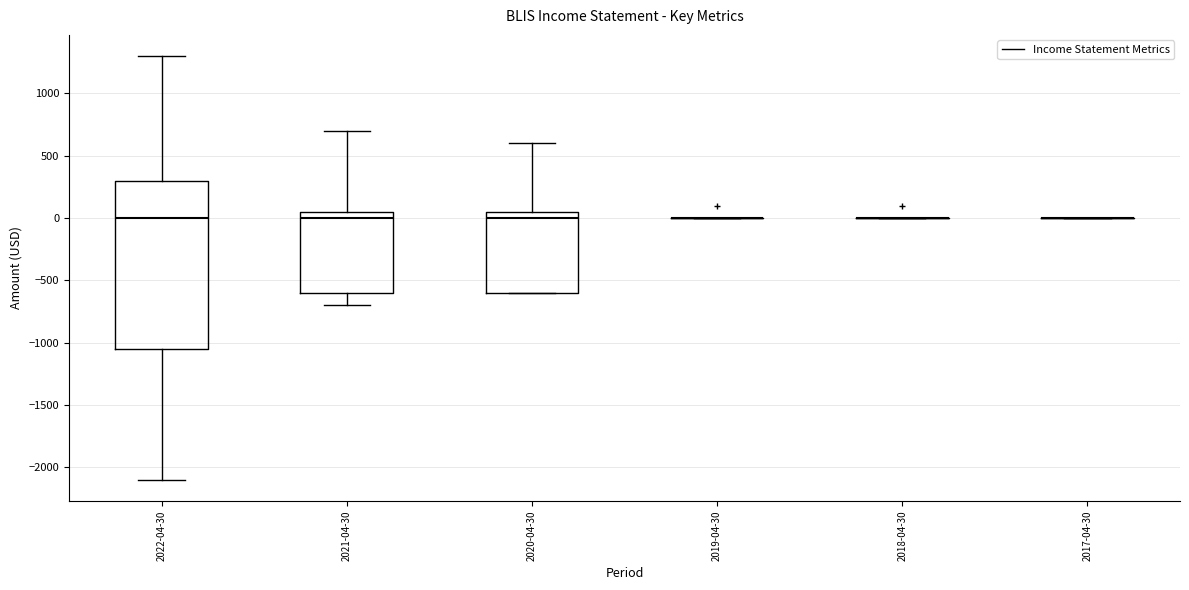

Reading left to right, transcribe this box plot: for each box, give where its median line is, the range the box spans, and where its two whiskers end, as read against the y-axis. The values are not printed on the chart, so give them approximately, as read against the axis.

2022-04-30: median 0, box -1050 to 300, whiskers -2100 to 1300
2021-04-30: median 0, box -600 to 50, whiskers -700 to 700
2020-04-30: median 0, box -600 to 50, whiskers -600 to 600
2019-04-30: box collapsed to a line at 0, whiskers 0 to 0
2018-04-30: box collapsed to a line at 0, whiskers 0 to 0
2017-04-30: box collapsed to a line at 0, whiskers 0 to 0